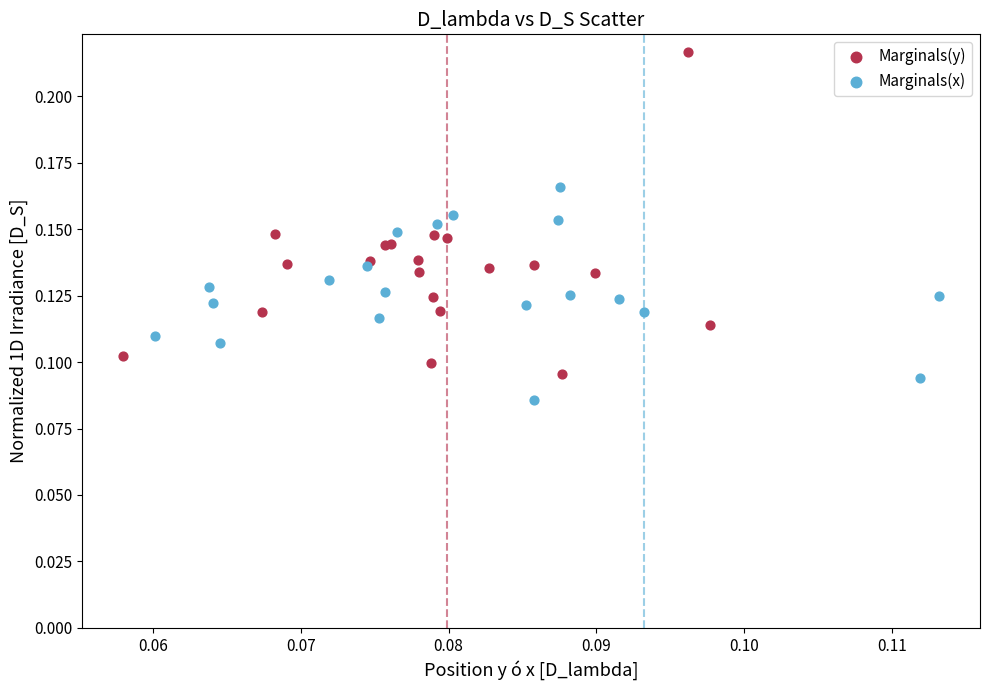

Which series has the largest Y range (max minus min)?

Marginals(y)